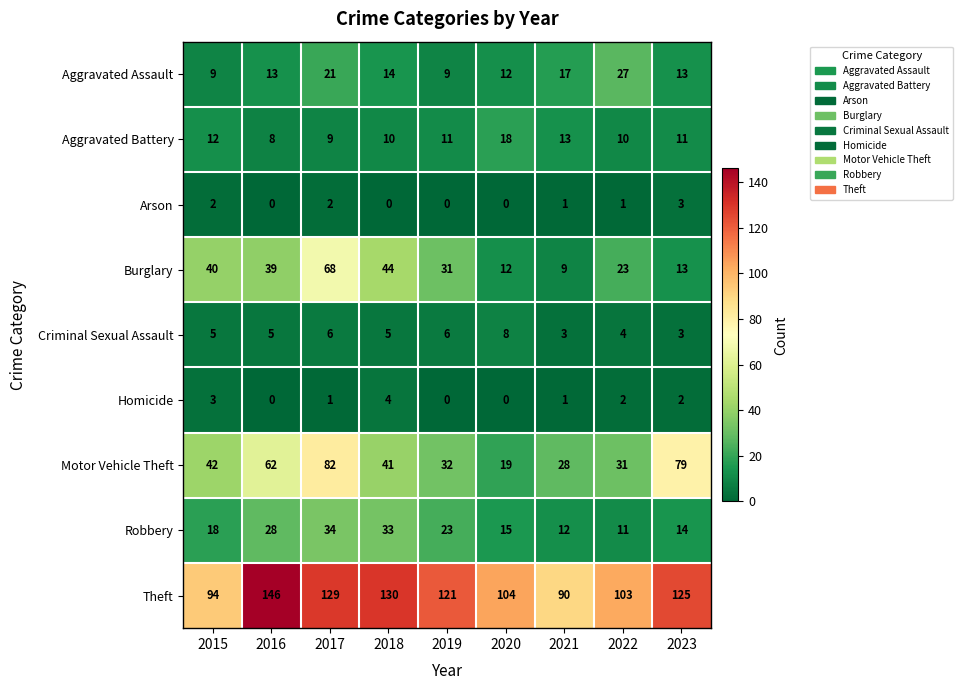

Between 2016 and 2017, which series saw the biggest shift?

Burglary